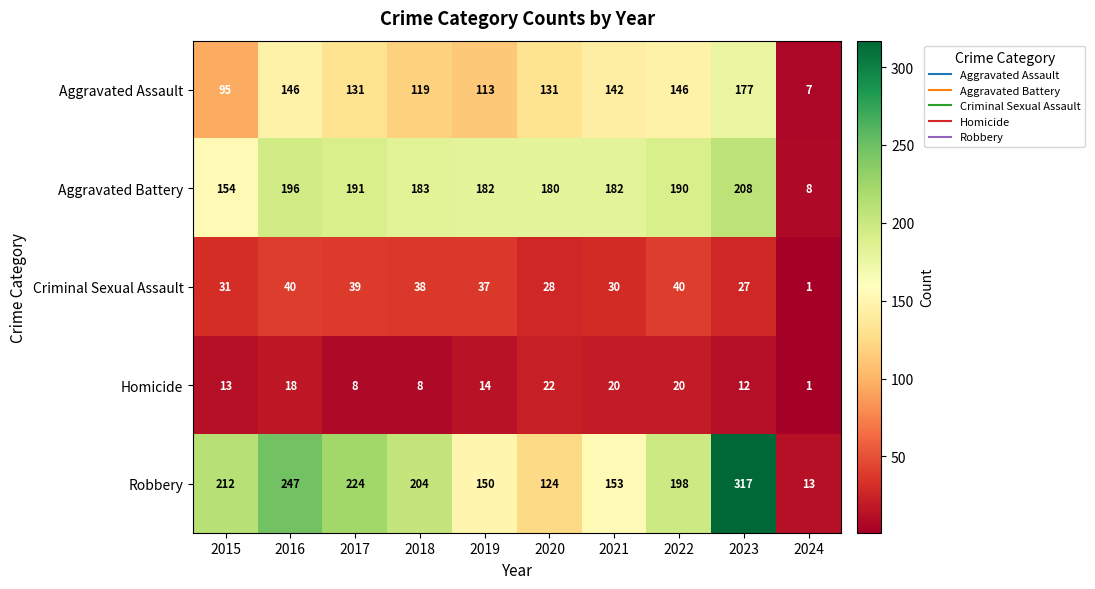

What is the sum of all Homicide values?

136